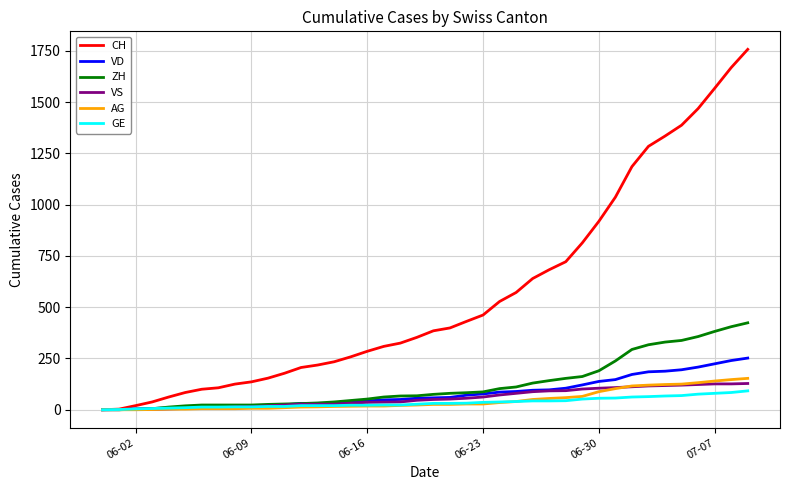

What is the greatest value displayed?

1758